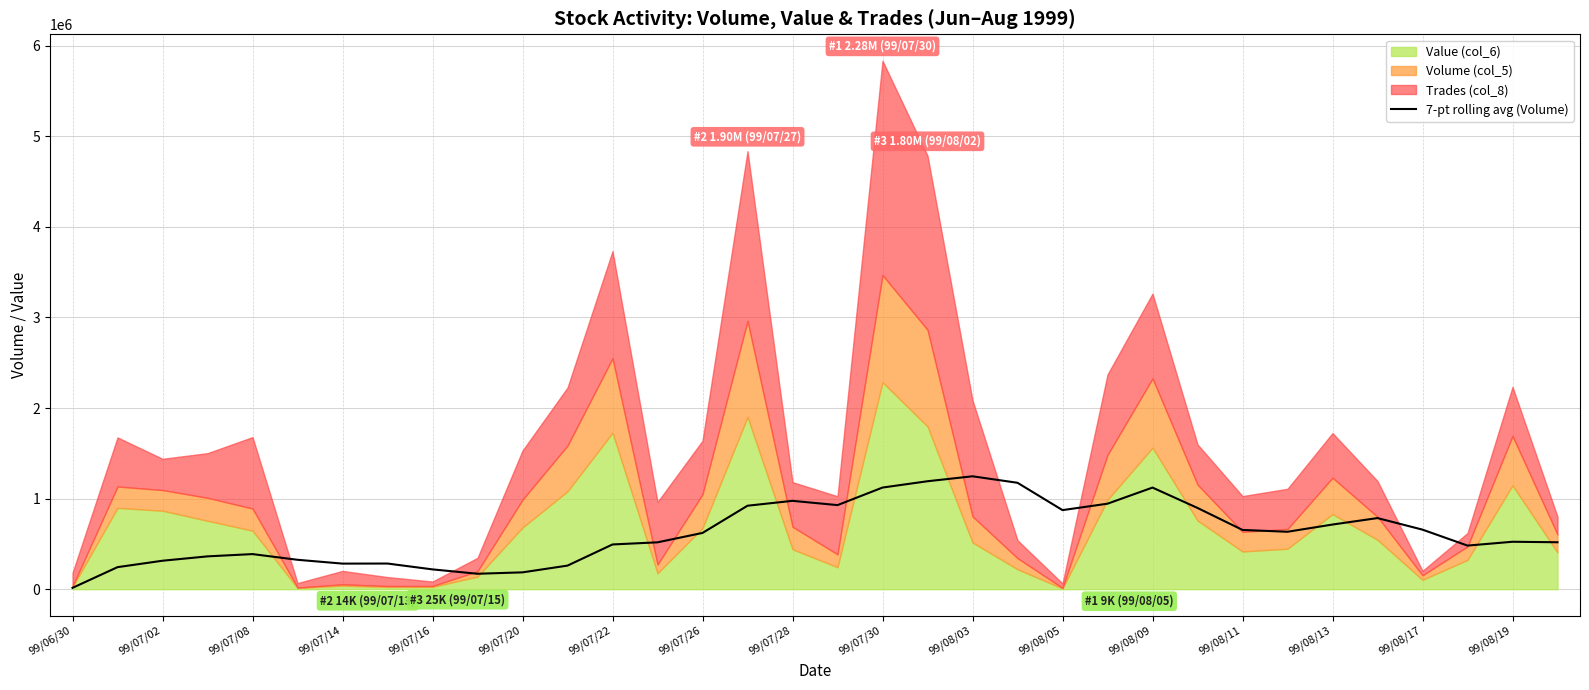

The value of 7-pt rolling avg (Volume) at 99/08/13 is 1245409.4. True or false?

False